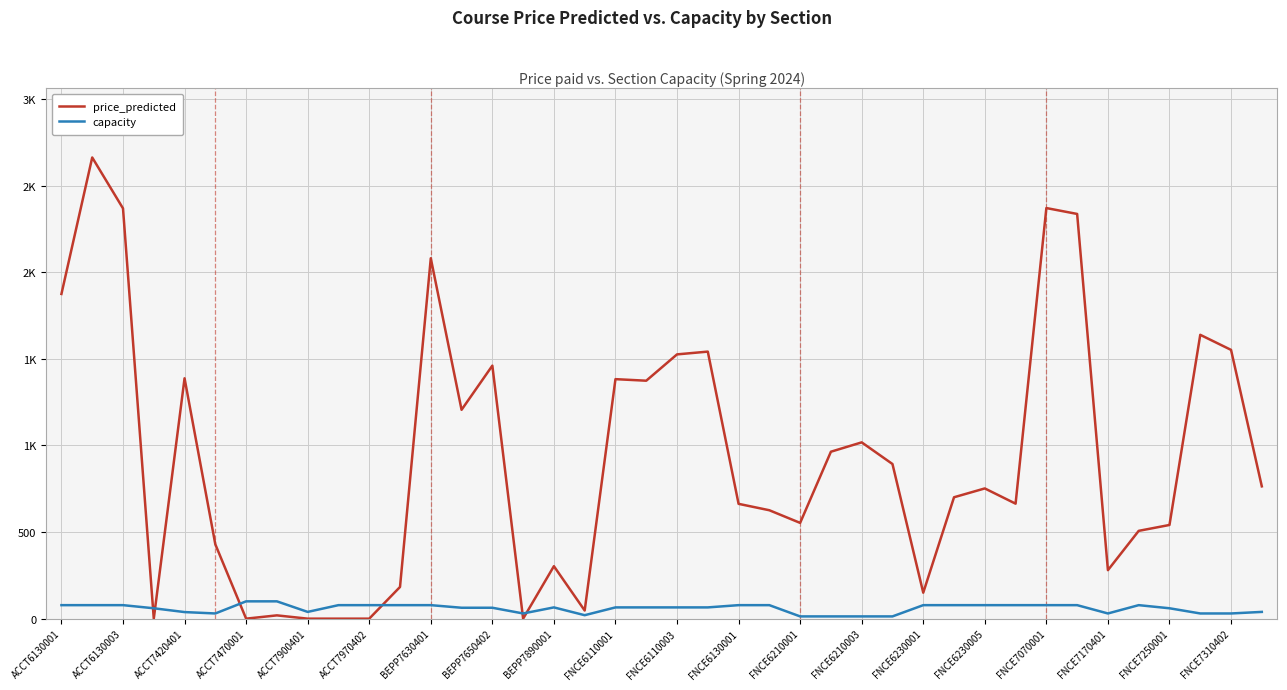

At how many categories does at least one series exceed 224?

30